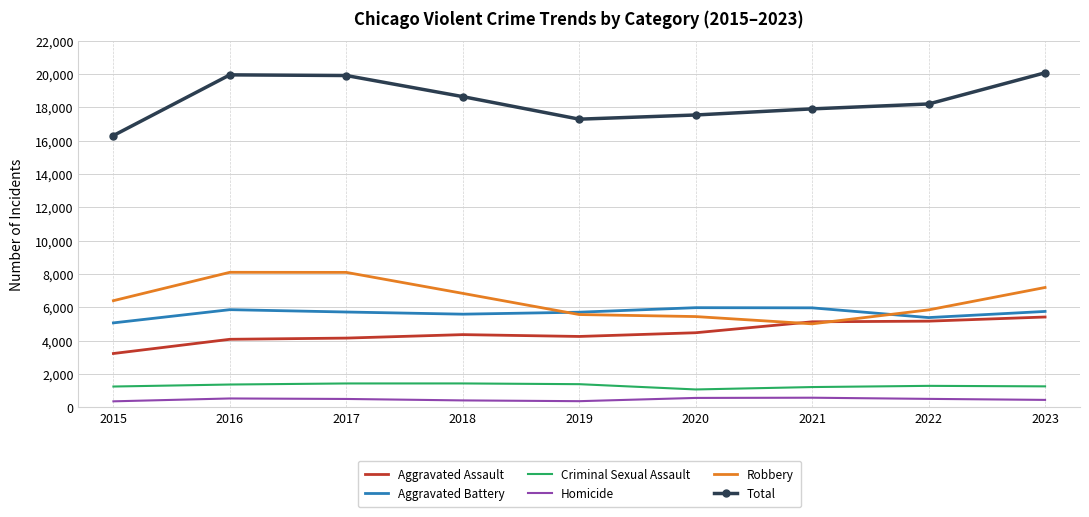

What is the difference between the highest and lowest values at 2022?

17689